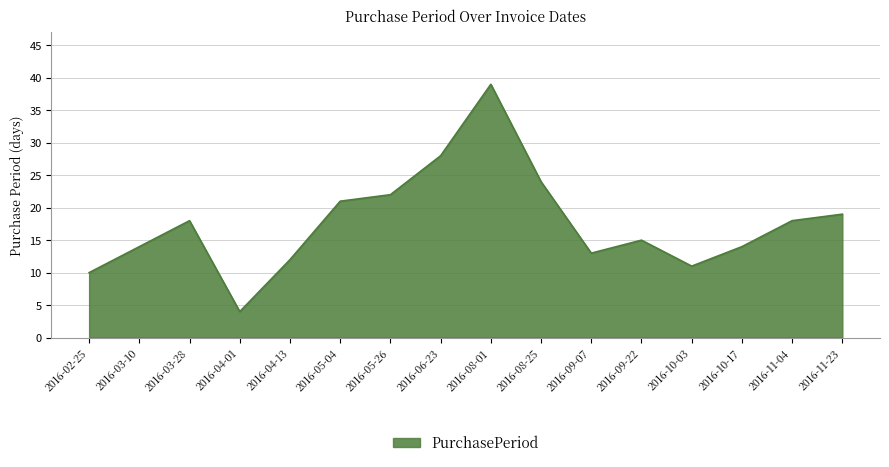

Is it true that the value at 2016-09-07 is 13?

True